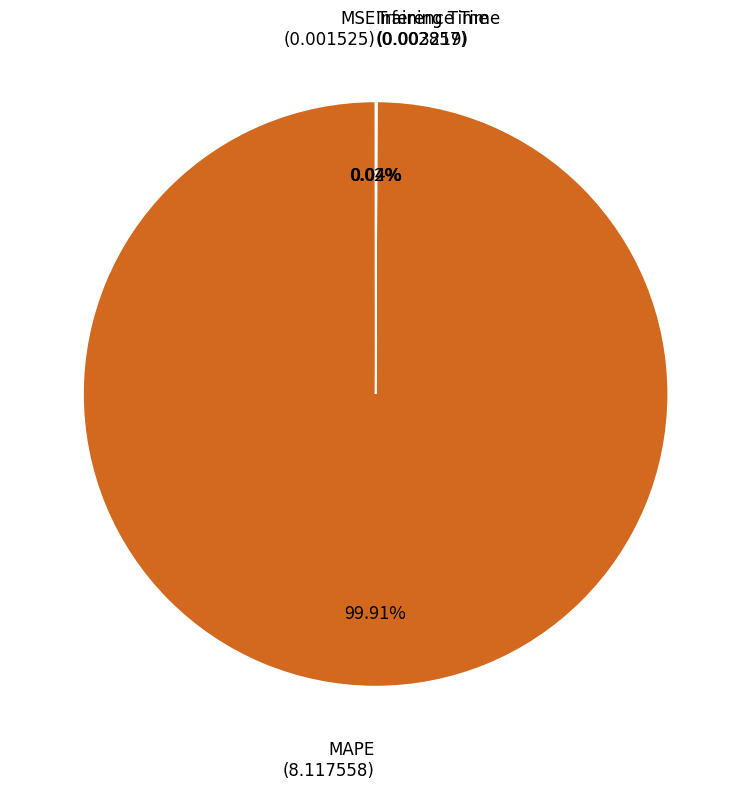

Is there any slice that represents more than half of the pie?

Yes